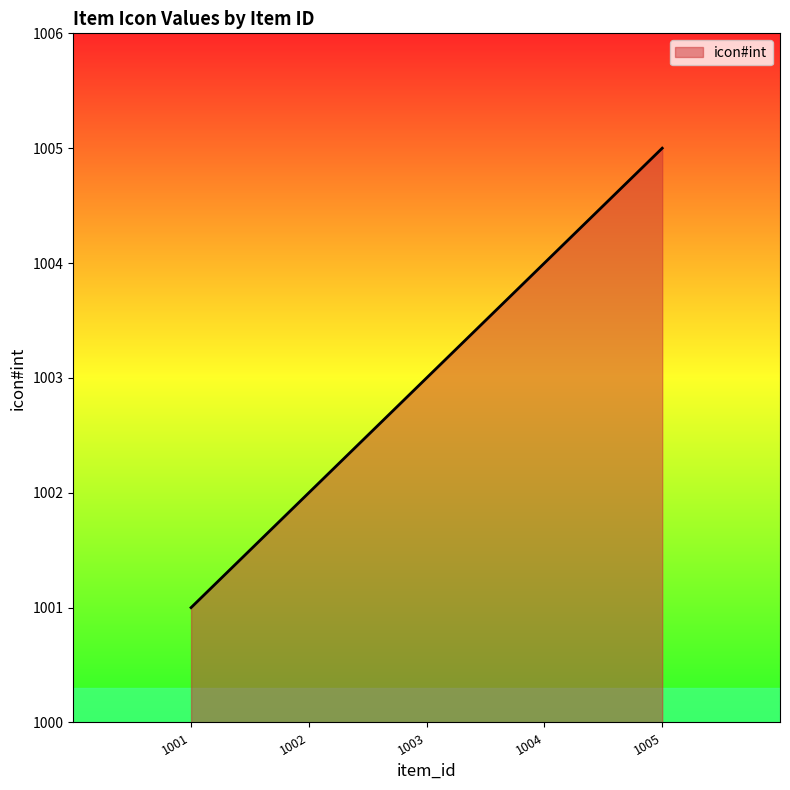

List the labels in order of value, smallest first.

1001, 1002, 1003, 1004, 1005